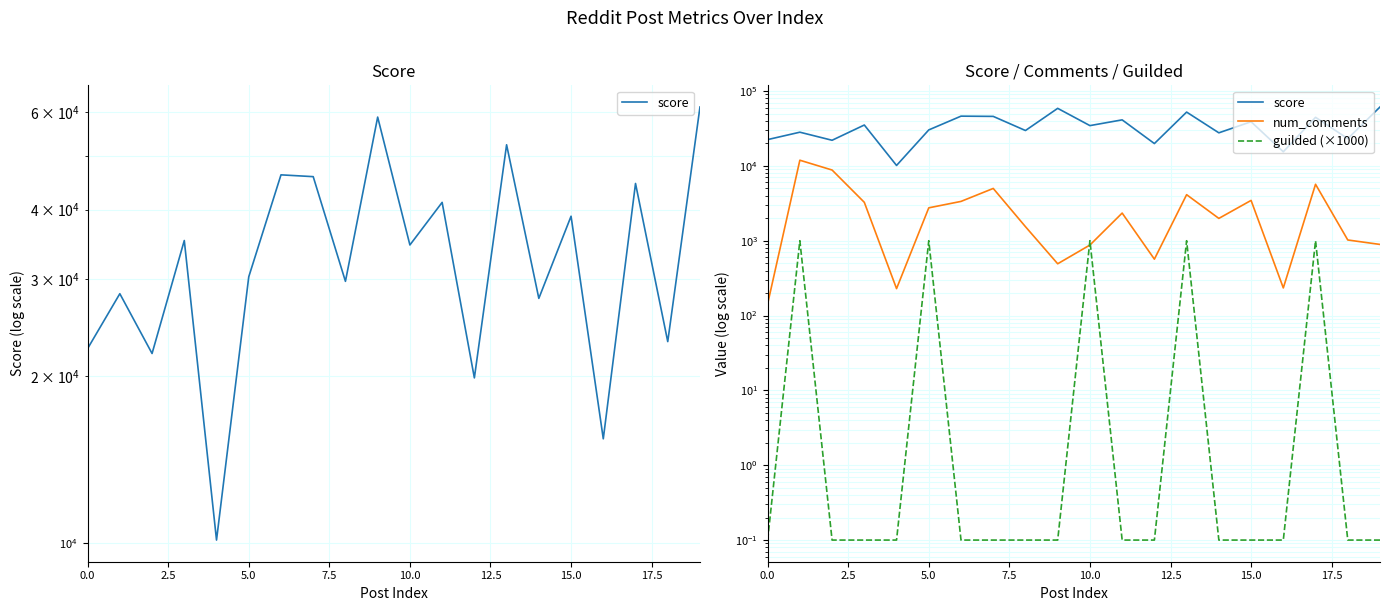

Does the chart display data point markers on the line(s)?

No